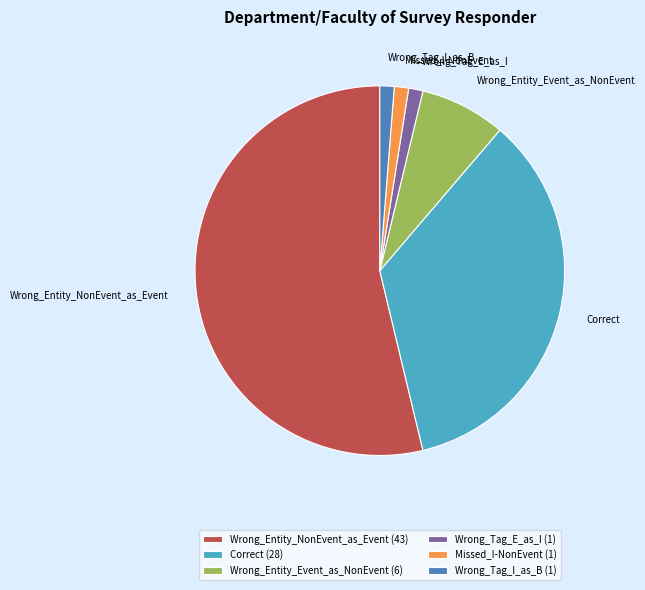

Between Wrong_Entity_NonEvent_as_Event and Missed_I-NonEvent, which is larger?

Wrong_Entity_NonEvent_as_Event